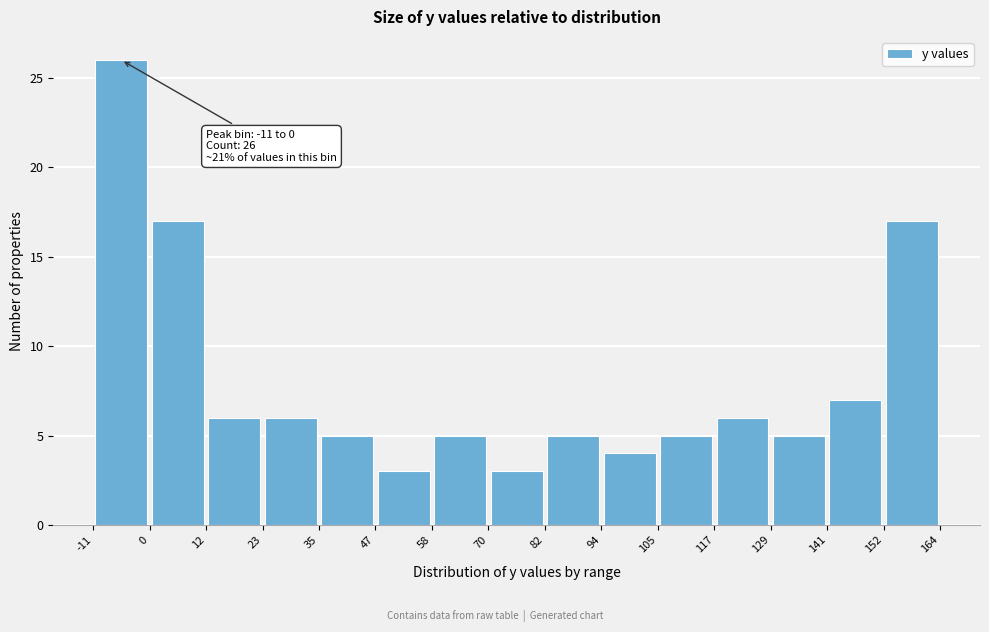

Over which range of the x-axis is the bar tallest?

-11 to 0